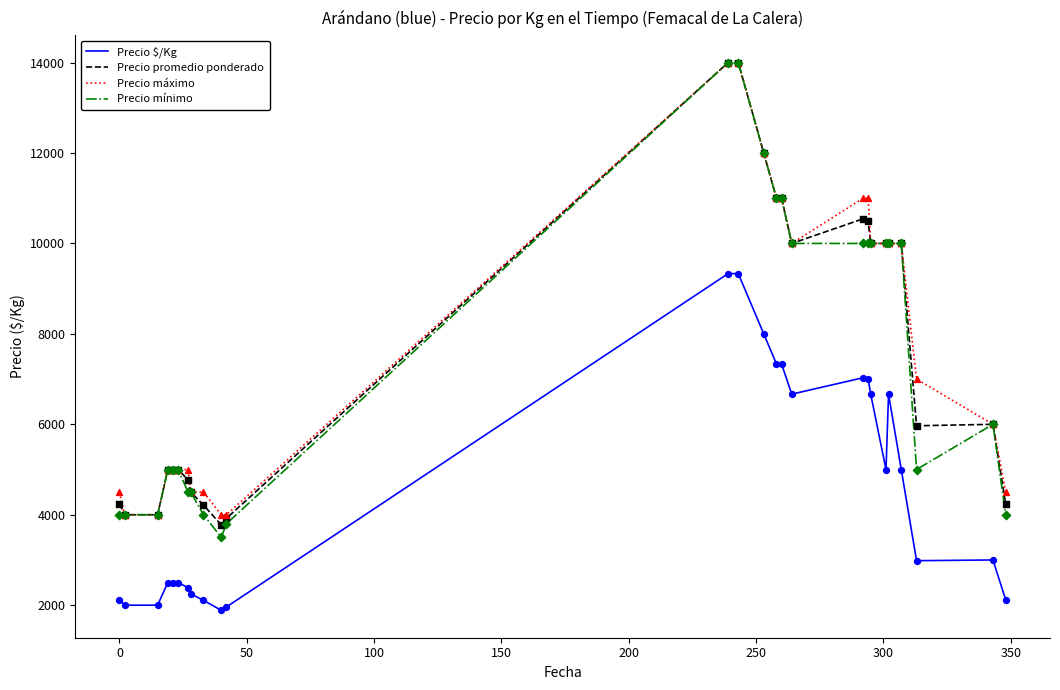

True or false: Precio máximo and Precio $/Kg intersect in this chart.

False